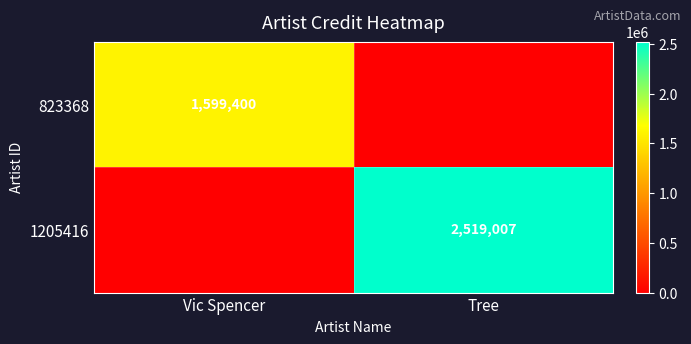

What is the spread (max minus min) of values at Tree?

2519007